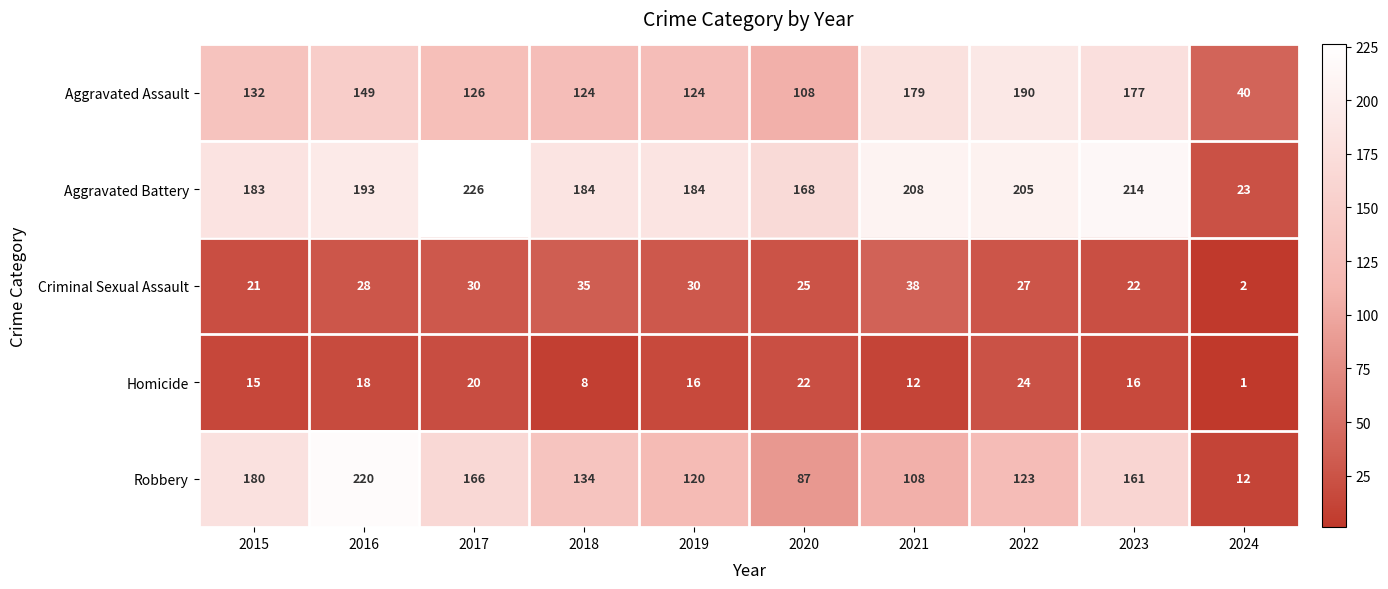

Is it true that Criminal Sexual Assault equals 30 at 2017?

True